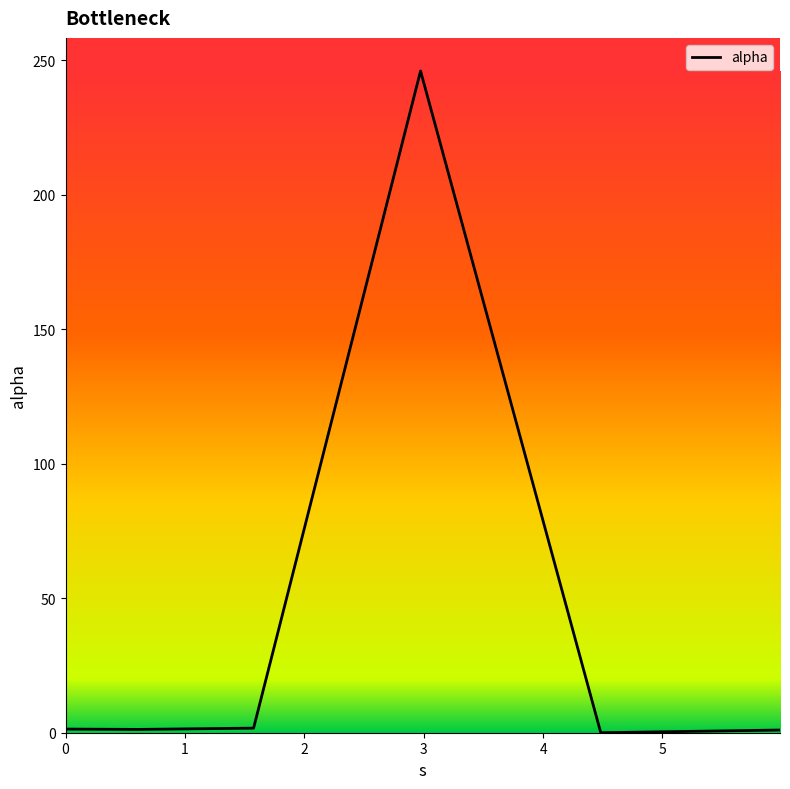

What is the greatest value displayed?

246.1